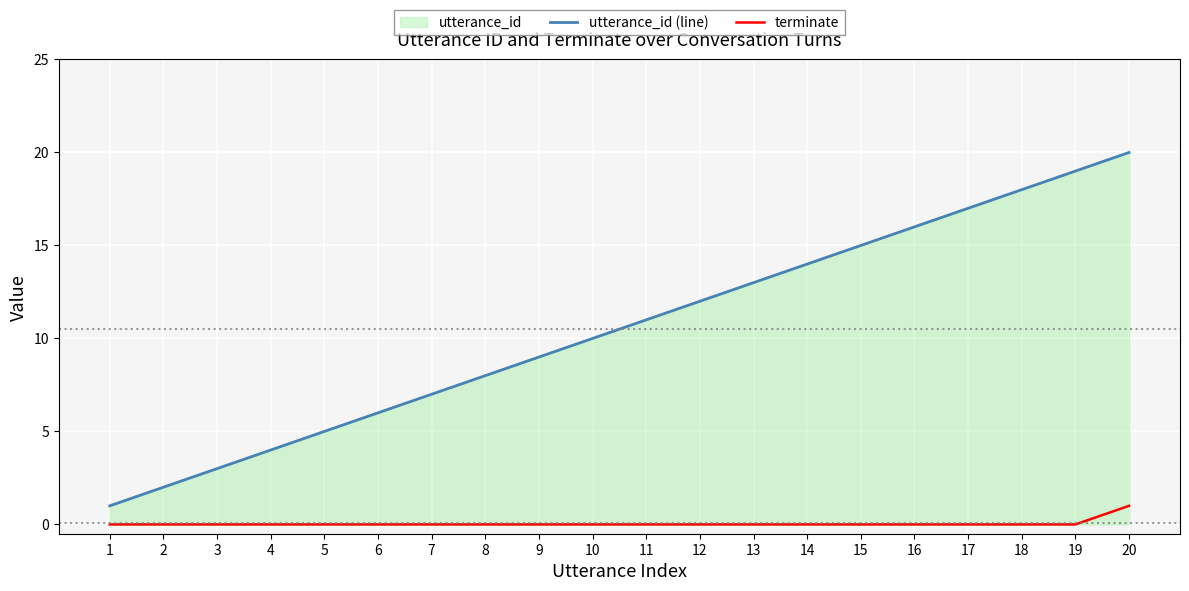

Reading left to right, list all the values displayed in this chart.

utterance_id (line): 1	2	3	4	5	6	7	8	9	10	11	12	13	14	15	16	17	18	19	20
terminate: 0	0	0	0	0	0	0	0	0	0	0	0	0	0	0	0	0	0	0	1